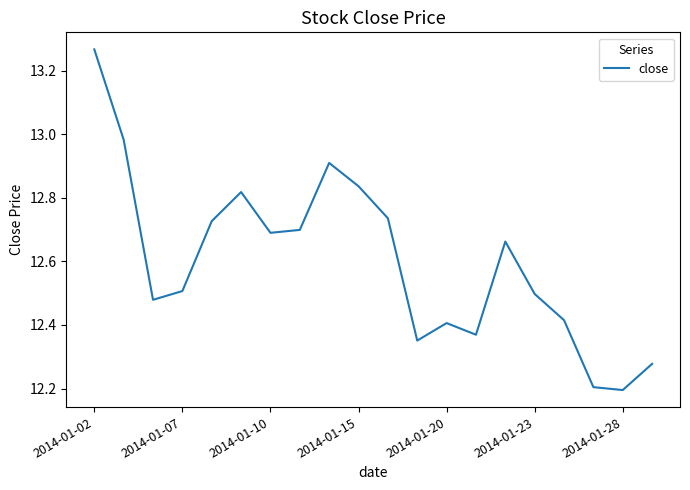

True or false: the data has more than 1 interior local peaks.

True